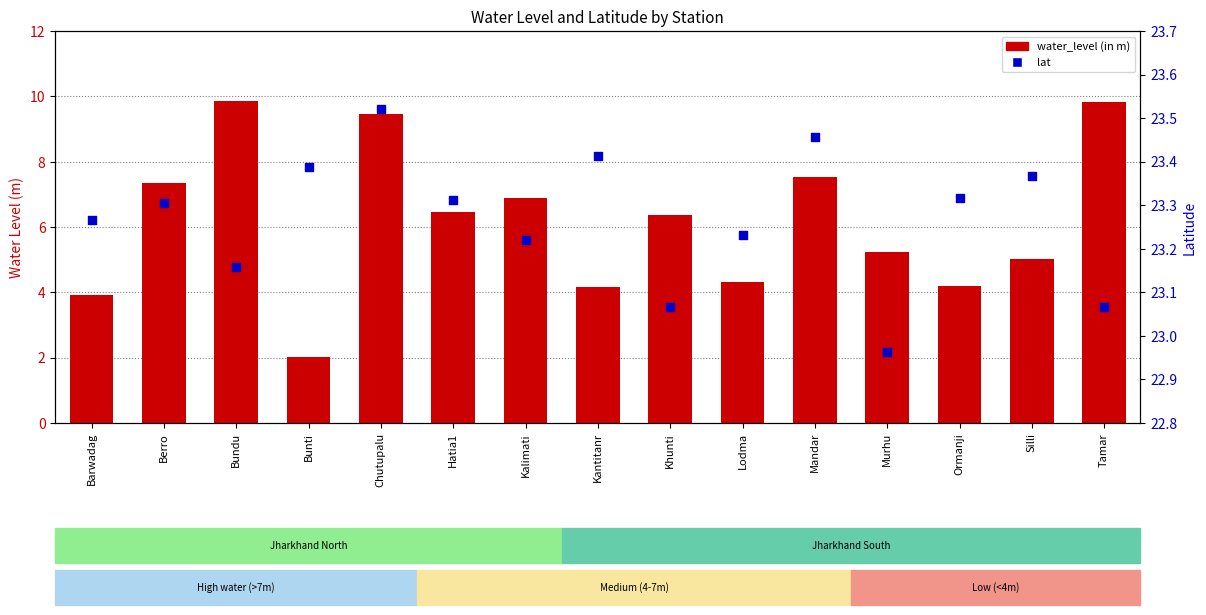

At which category is the sum across all series the highest?

Bundu